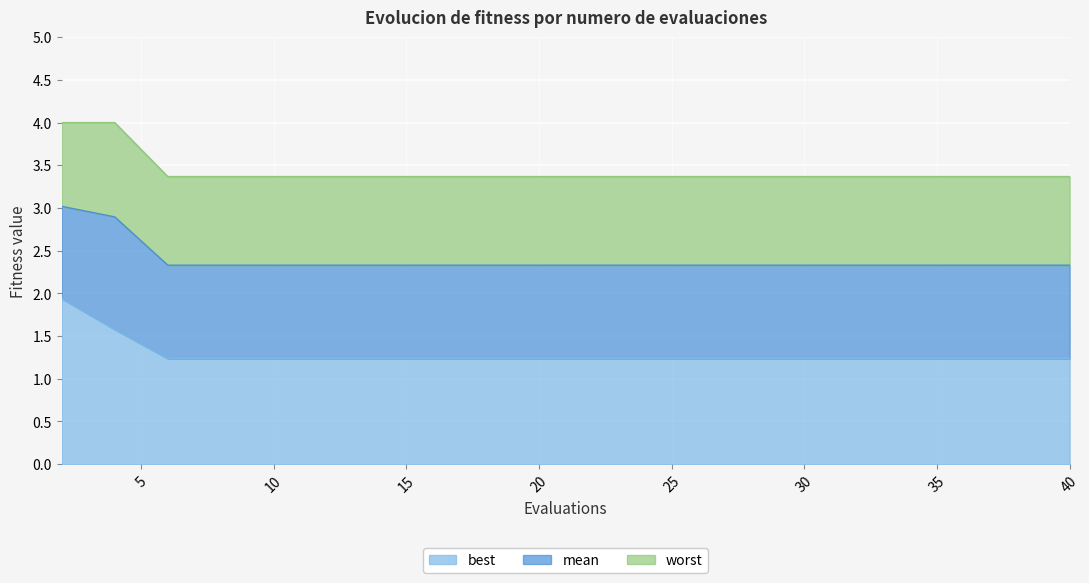

What is the difference between the maximum and minimum values in the worst series?

0.6